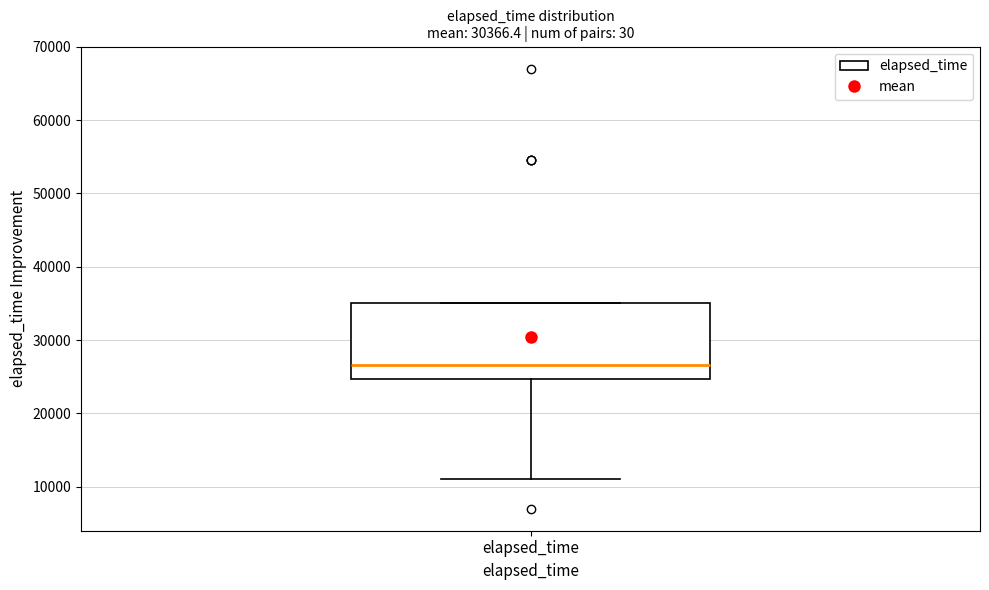

Read this box plot against the y-axis: the position of the median line, the range covered by the box, and the ends of both whiskers. The values are not printed on the chart, so give them approximately, as read against the axis.

median 27000, box 25000 to 35000, whiskers 11000 to 35000